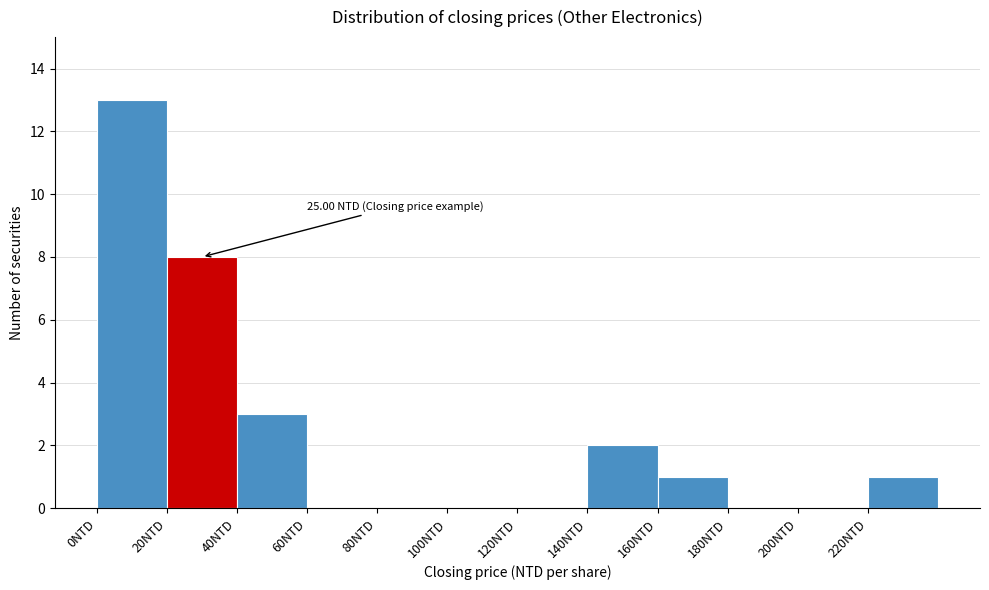

Over which range of the x-axis is the bar tallest?

0 to 20